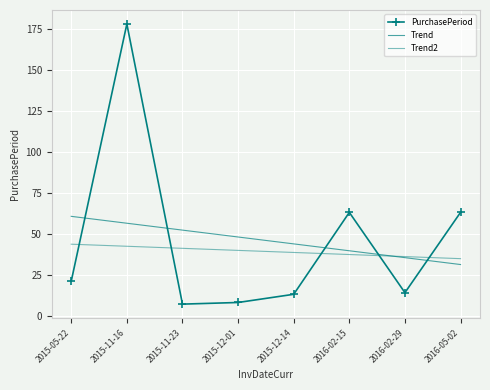

At which category does PurchasePeriod reach its first local peak?

2015-11-16